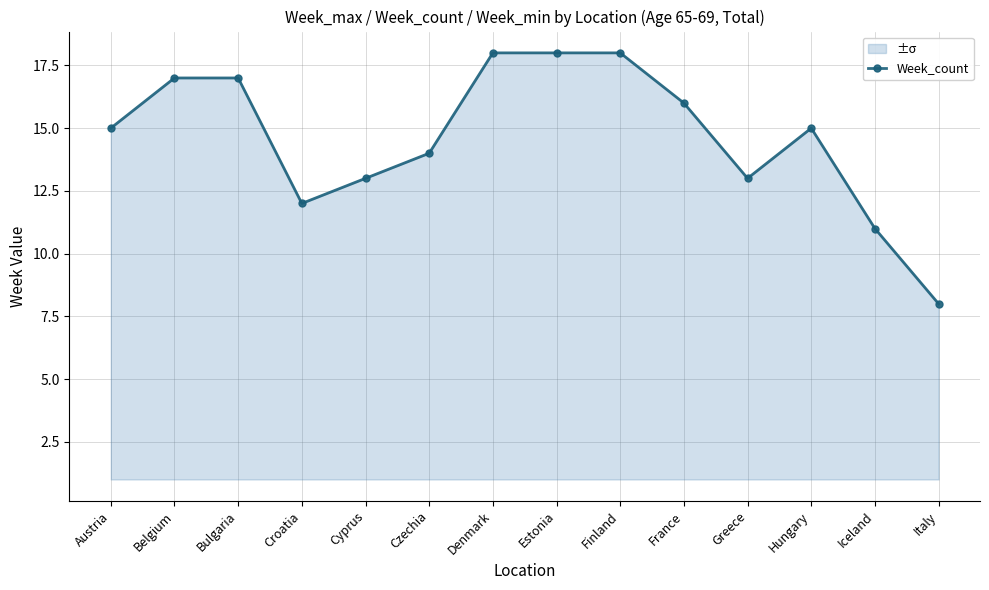

How many data points are less than 15?

6